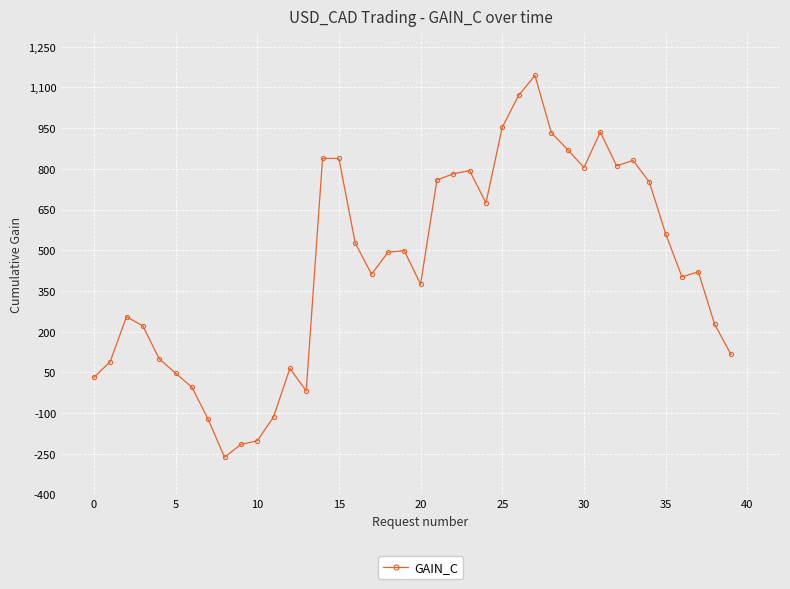

What is the difference between the maximum and minimum values?

1407.2